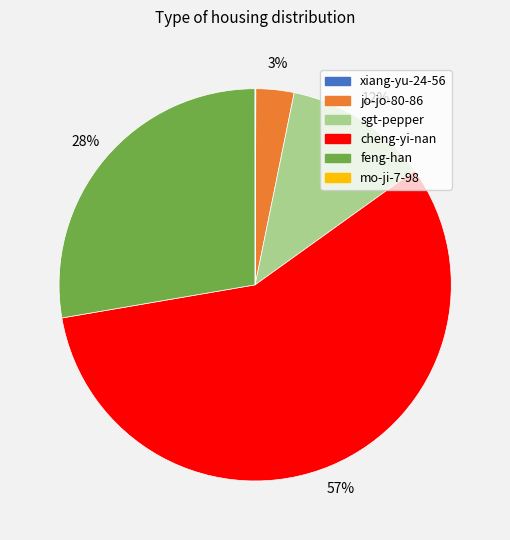

True or false: sgt-pepper accounts for 21% of the total.

False